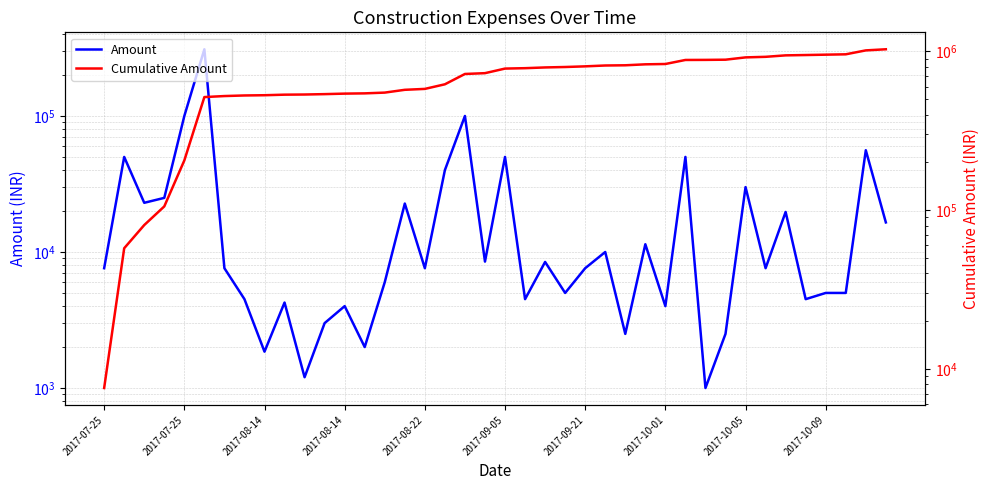

True or false: Cumulative Amount has a value of 877223 at 17.

False